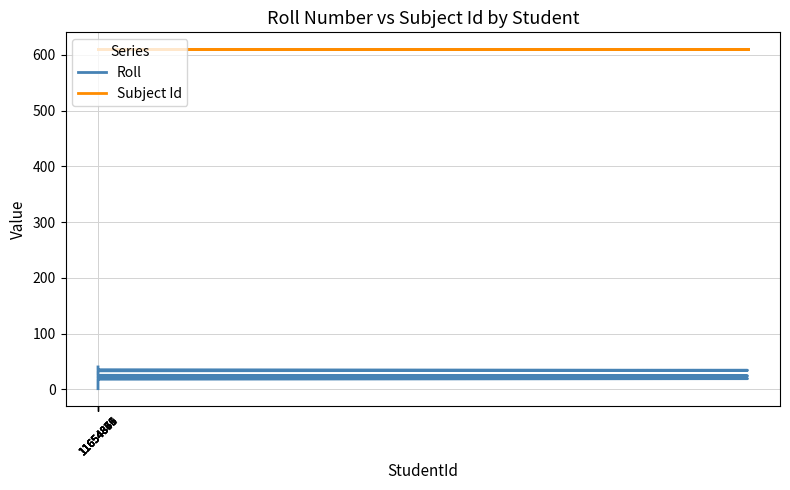

What is the approximate value of Roll at 11654879, to the nearest 10?

10